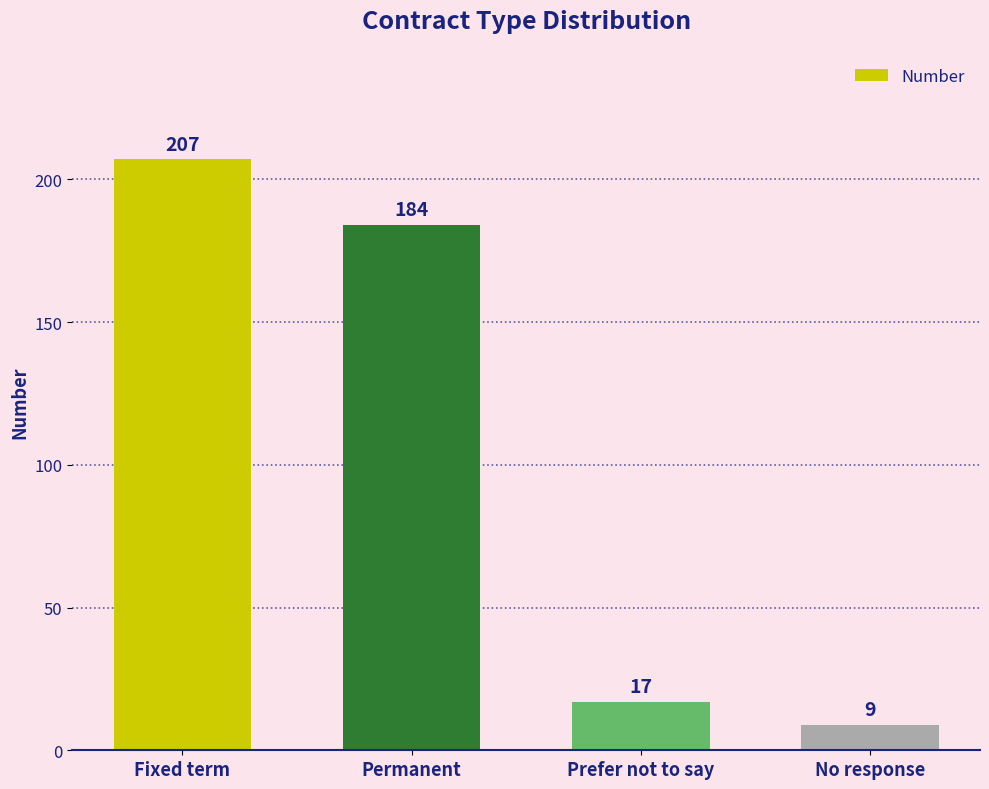

The chart shows a value of 184 at Permanent. True or false?

True